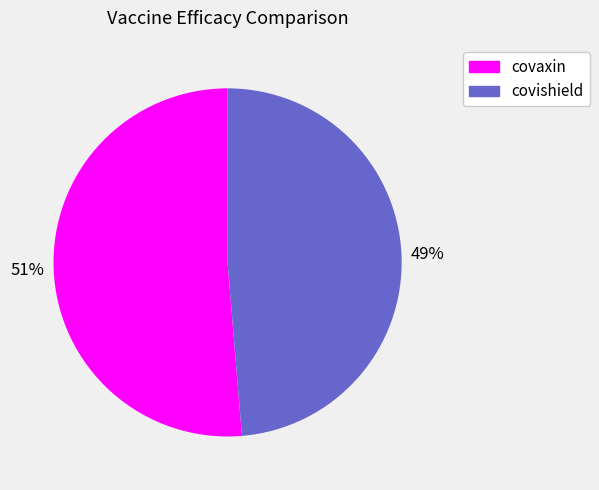

Is it true that covishield is 41% of the pie?

False